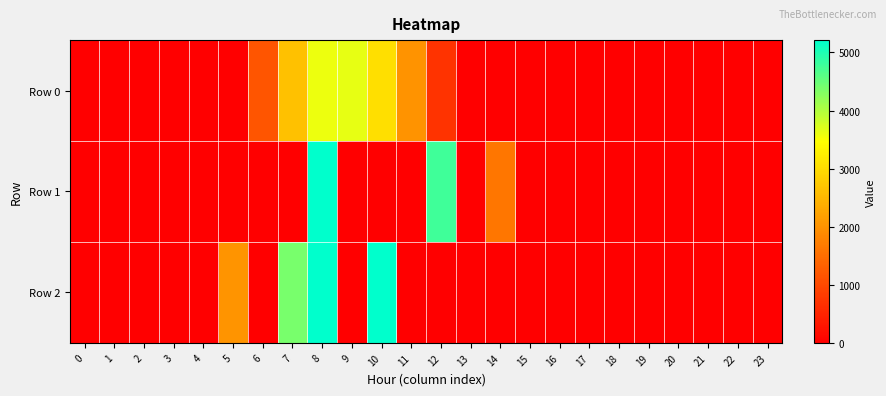

Which series has the largest total across all categories?

Row 2